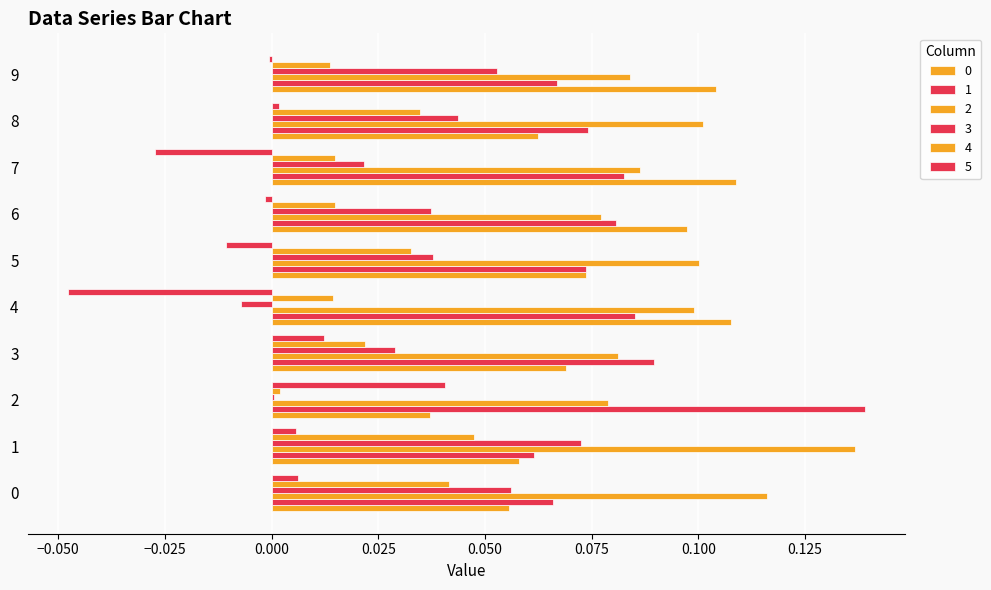

List the labels in order of 4 value, largest first.

1, 0, 8, 5, 3, 7, 6, 4, 9, 2